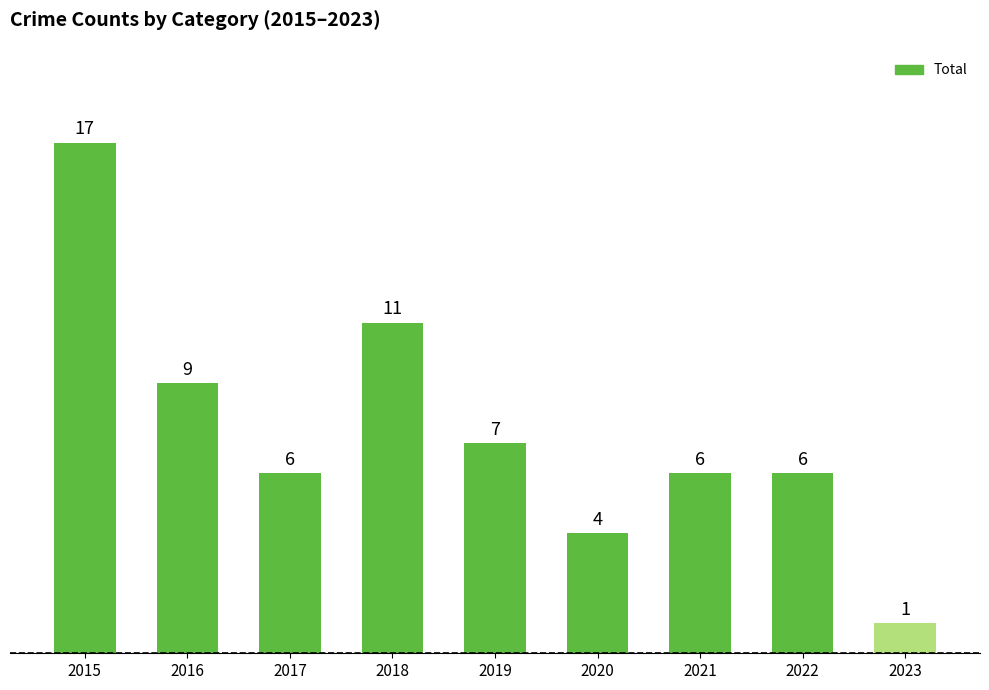

Reading left to right, extract all data points from this chart.

2015=17	2016=9	2017=6	2018=11	2019=7	2020=4	2021=6	2022=6	2023=1